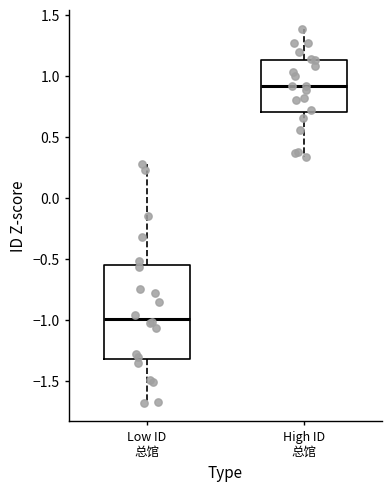

Reading left to right, transcribe this box plot: for each box, give where its median line is, the range the box spans, and where its two whiskers end, as read against the y-axis. The values are not printed on the chart, so give them approximately, as read against the axis.

Low ID 总馆: median -1.00, box -1.30 to -0.55, whiskers -1.70 to 0.30
High ID 总馆: median 0.90, box 0.70 to 1.15, whiskers 0.35 to 1.40